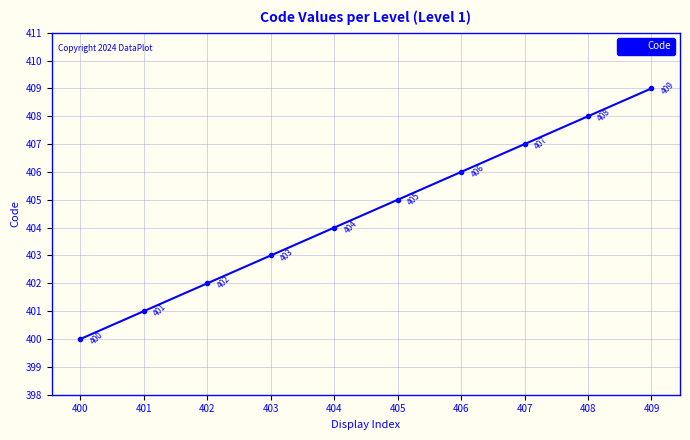

What is the value of the 8th point from the left?

407